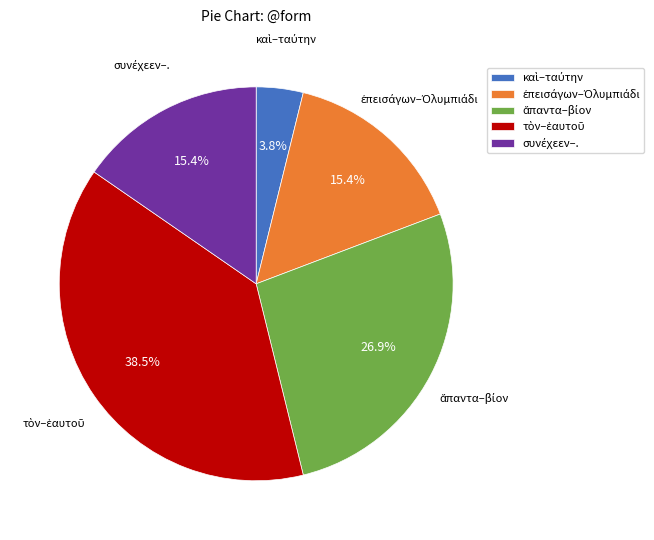

Is there a majority slice in this chart?

No